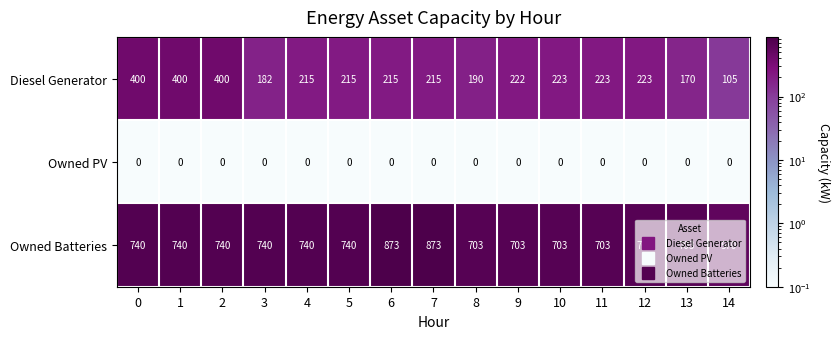

List the series in order of their overall mean, highest first.

Owned Batteries, Diesel Generator, Owned PV